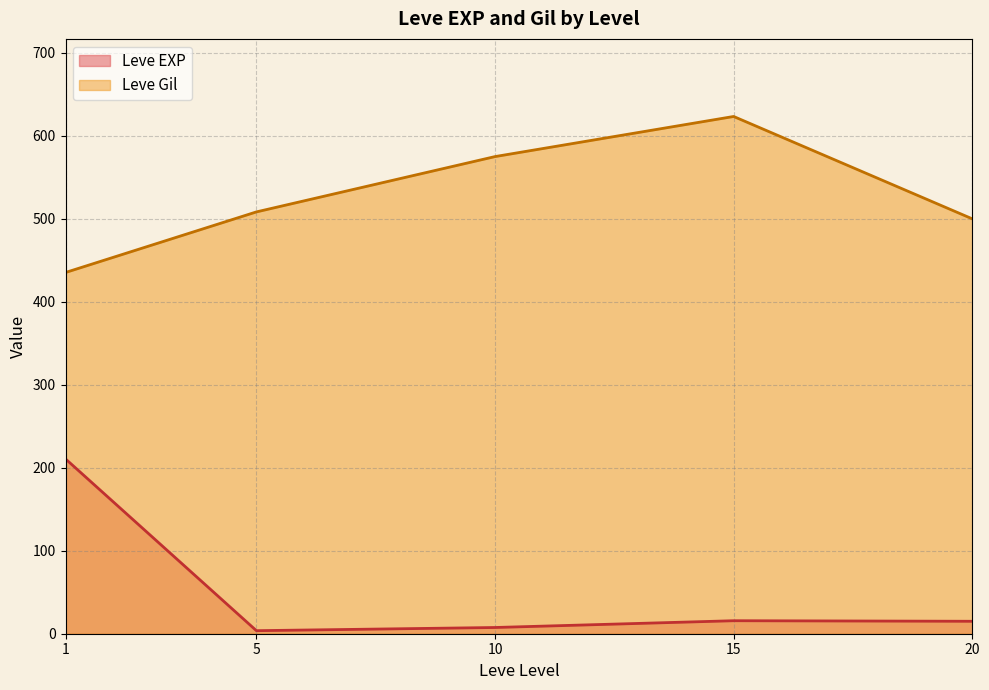

Does the chart have visible grid lines?

Yes